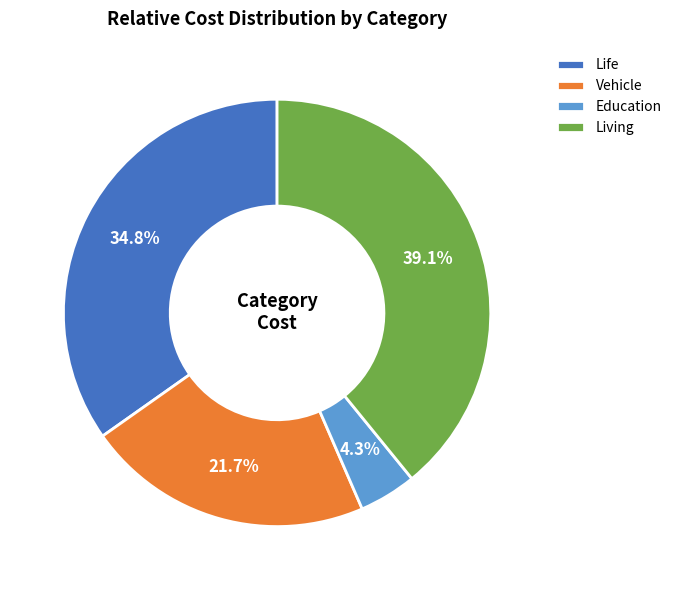

To the nearest percent, what percentage of the pie is Living?

39%